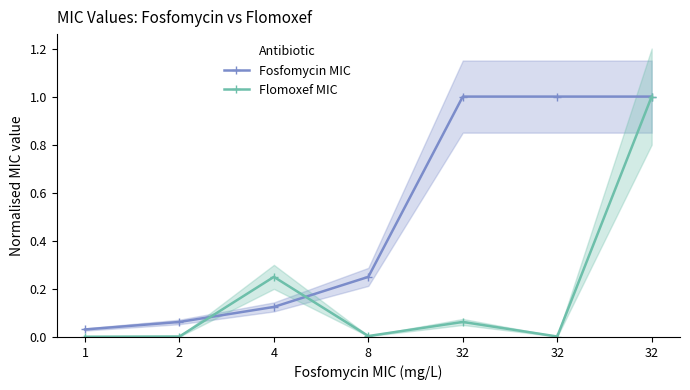

Does the chart display data point markers on the line(s)?

Yes